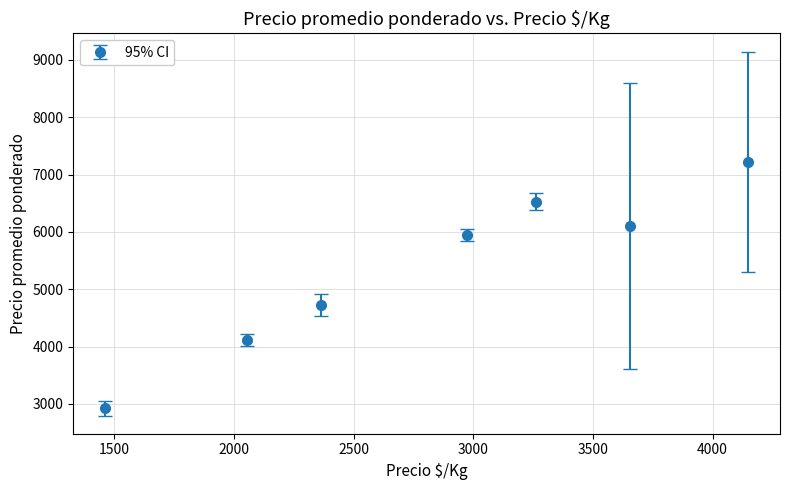

How many points are lower than both their immediate neighbors (excluding endpoints)?

1